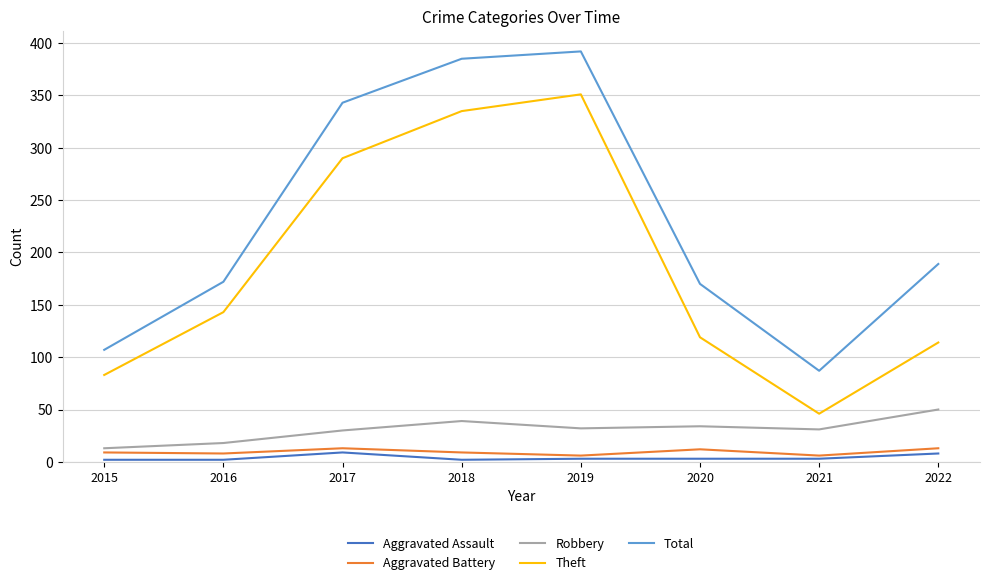

True or false: Robbery and Total cross at least once.

False